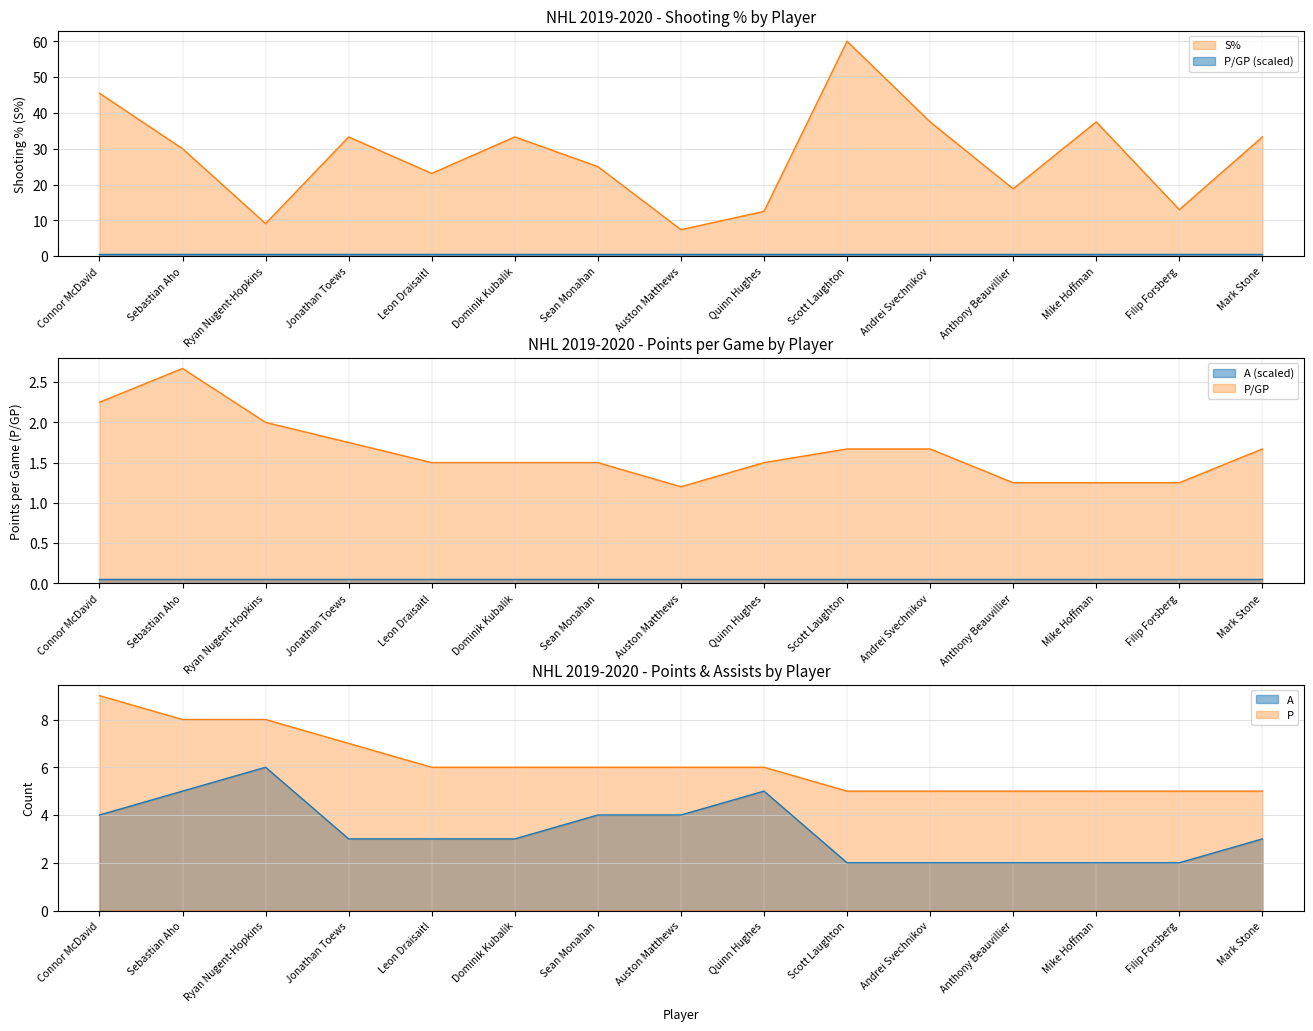

What are all the series names shown in the legend?

S%, P/GP, P, A